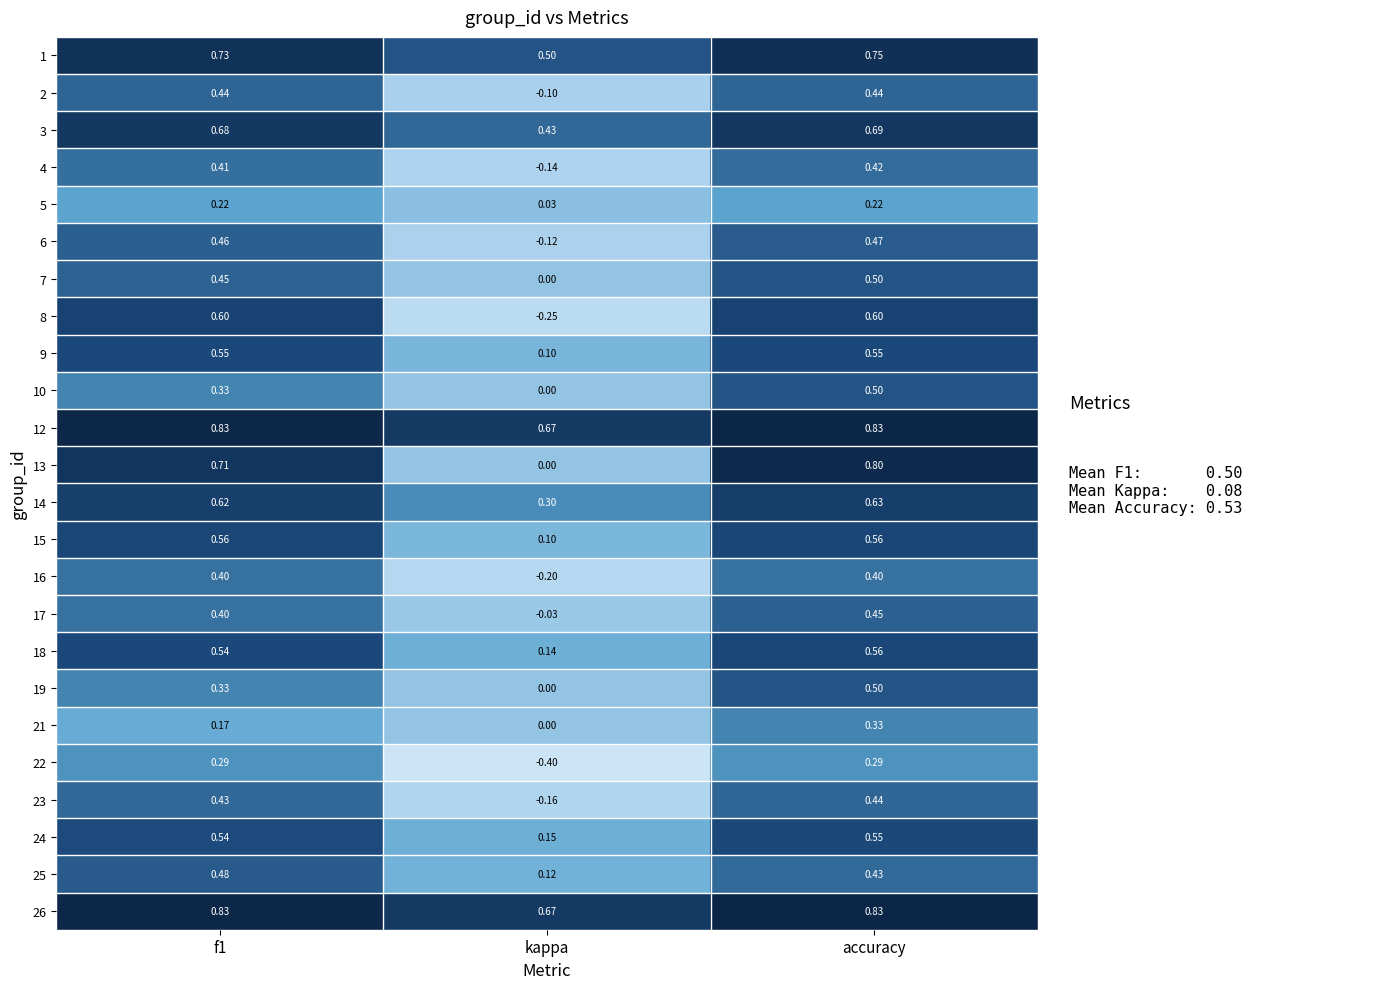

At which label is 14 closest to 0?

kappa